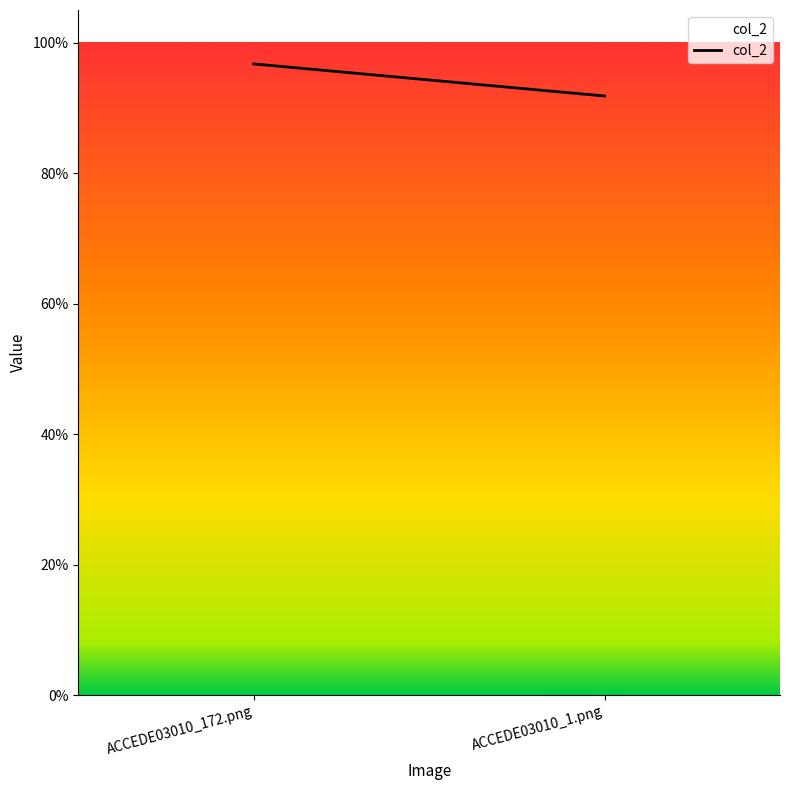

The value at ACCEDE03010_1.png is 0.9. True or false?

True